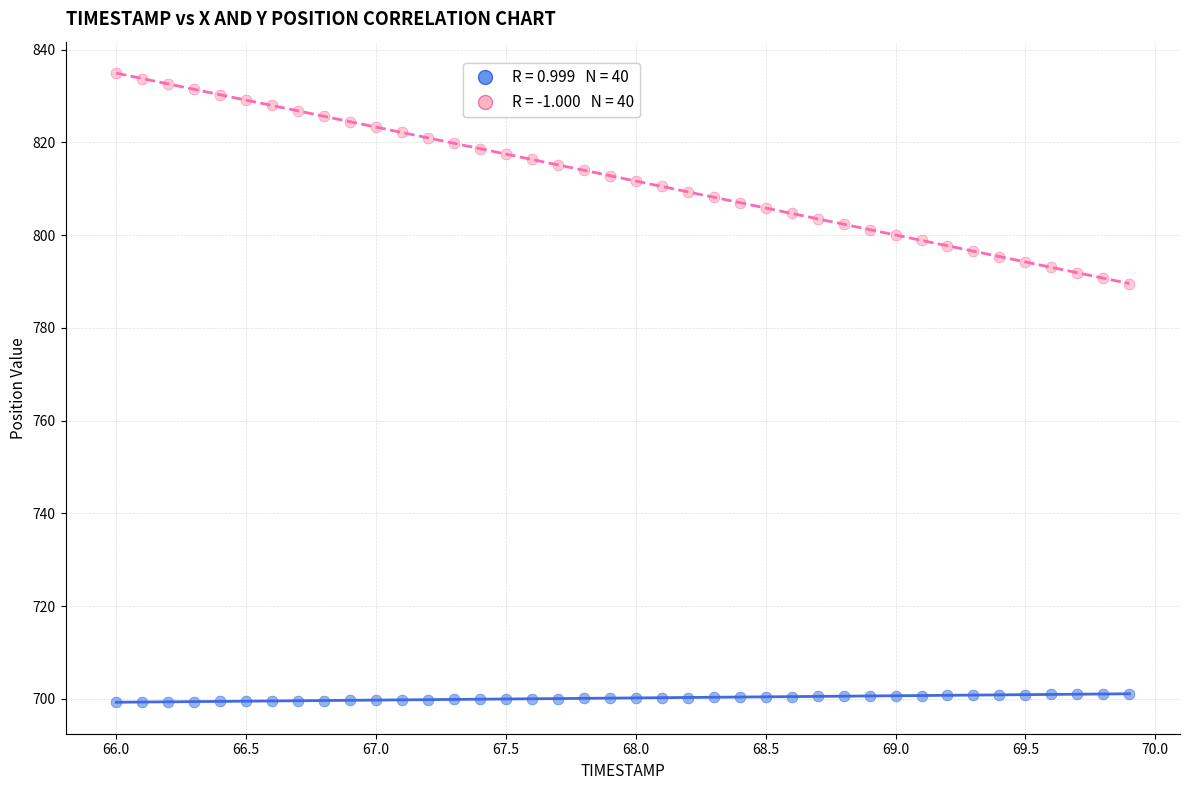

Across all data points, what is the range of X values (max minus min)?

3.9